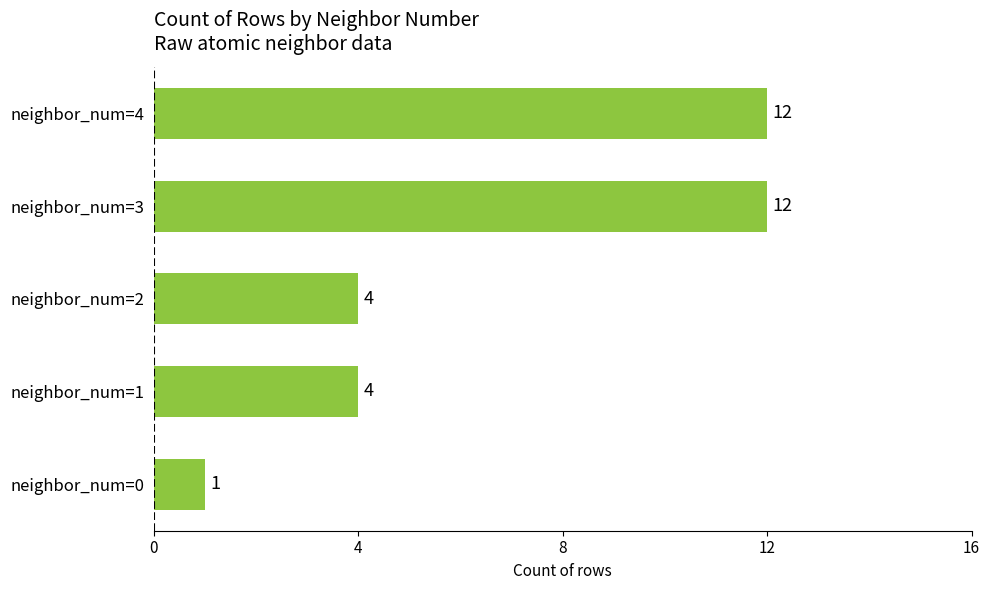

The chart shows a value of 6 at neighbor_num=1. True or false?

False